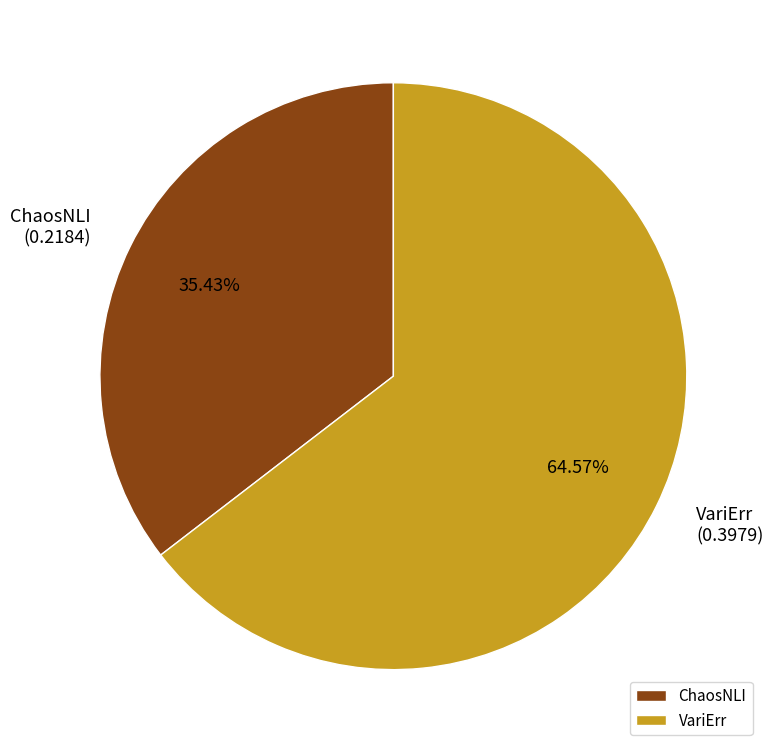

What portion of the pie excludes VariErr?

35.4%